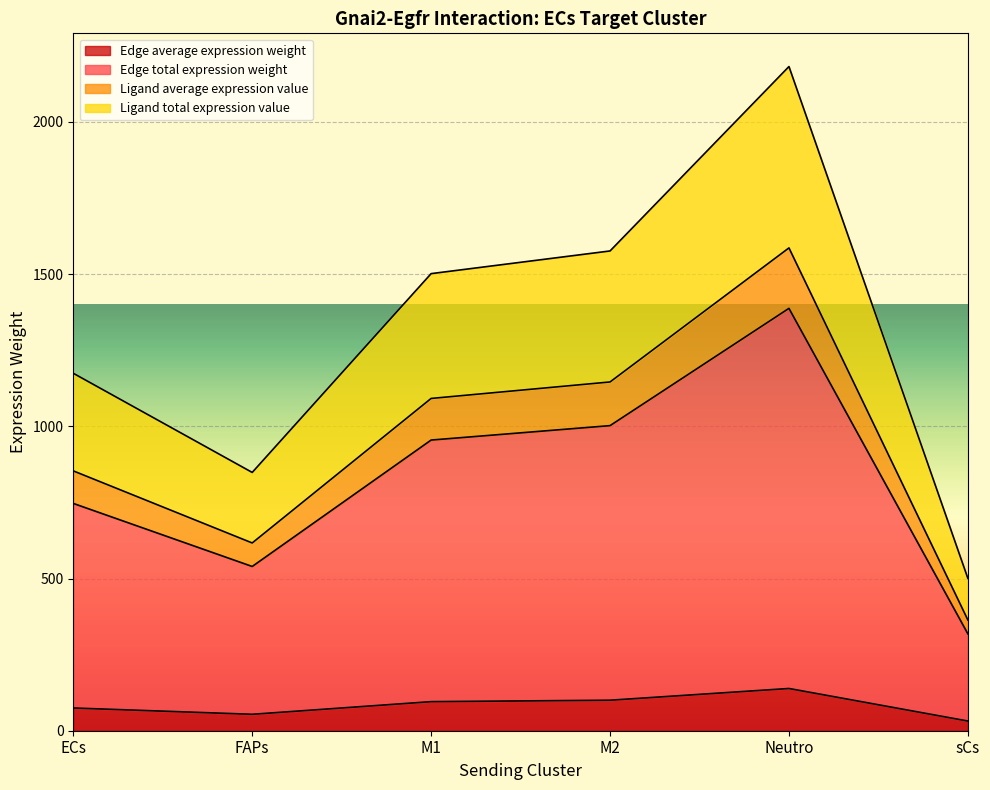

True or false: Ligand average expression value has more than 1 interior local peaks.

False